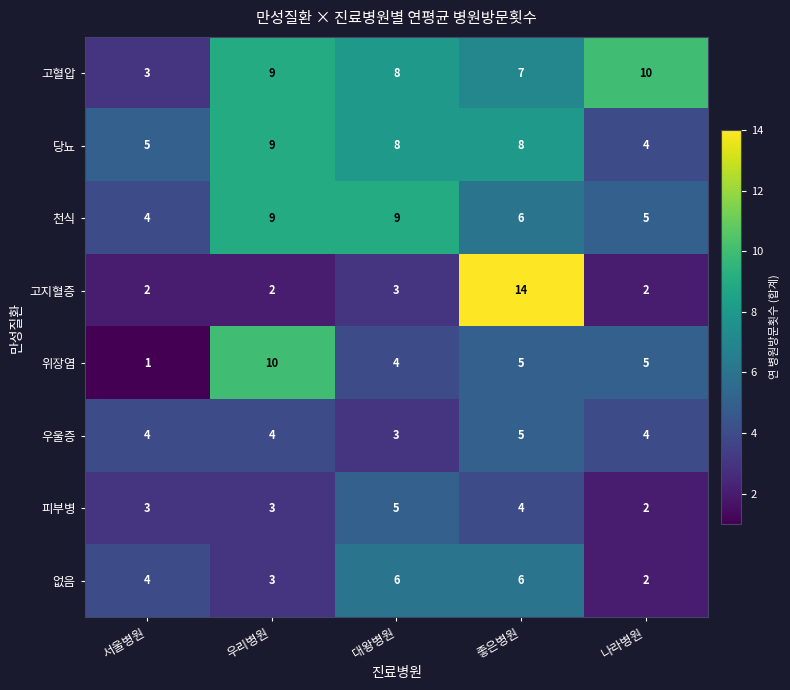

Which category has the lowest value across all series?

서울병원